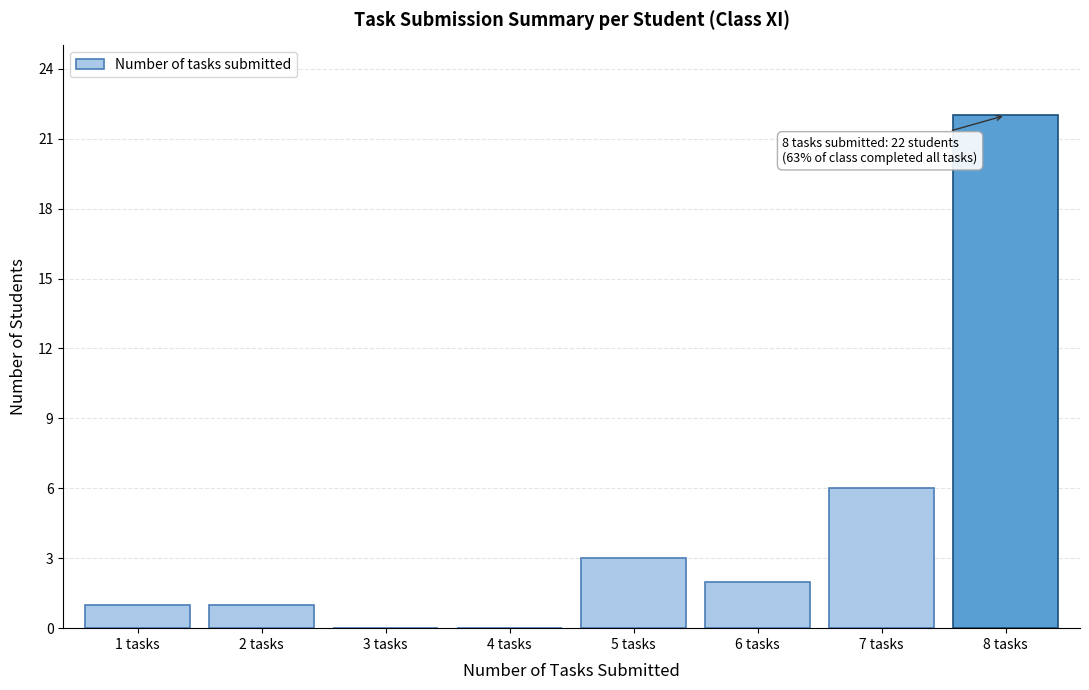

Reading right to left, transcribe all the data shown in this chart.

8 tasks=22	7 tasks=6	6 tasks=2	5 tasks=3	4 tasks=0	3 tasks=0	2 tasks=1	1 tasks=1